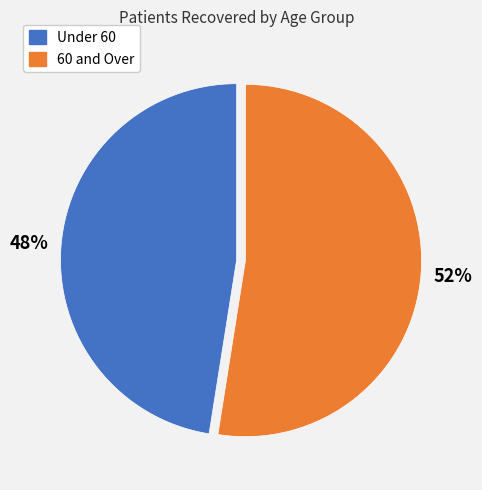

Does any single category account for the majority?

Yes